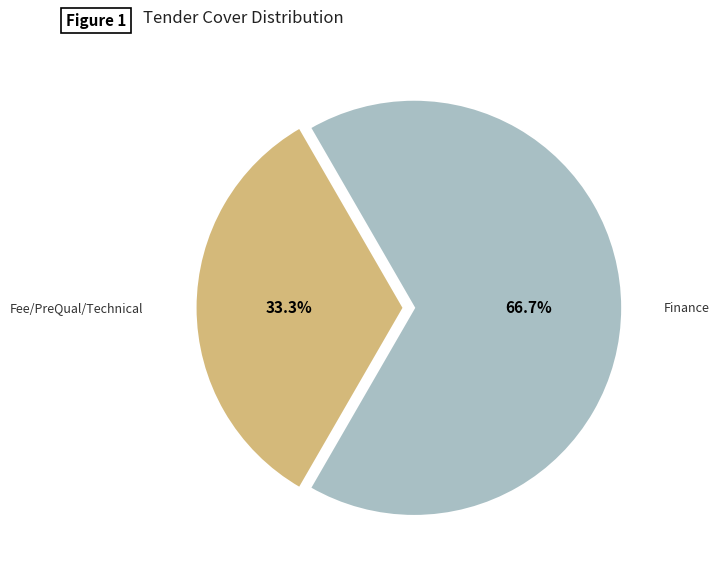

To the nearest percent, what is the difference between the Fee/PreQual/Technical and Finance slice percentages?

33%